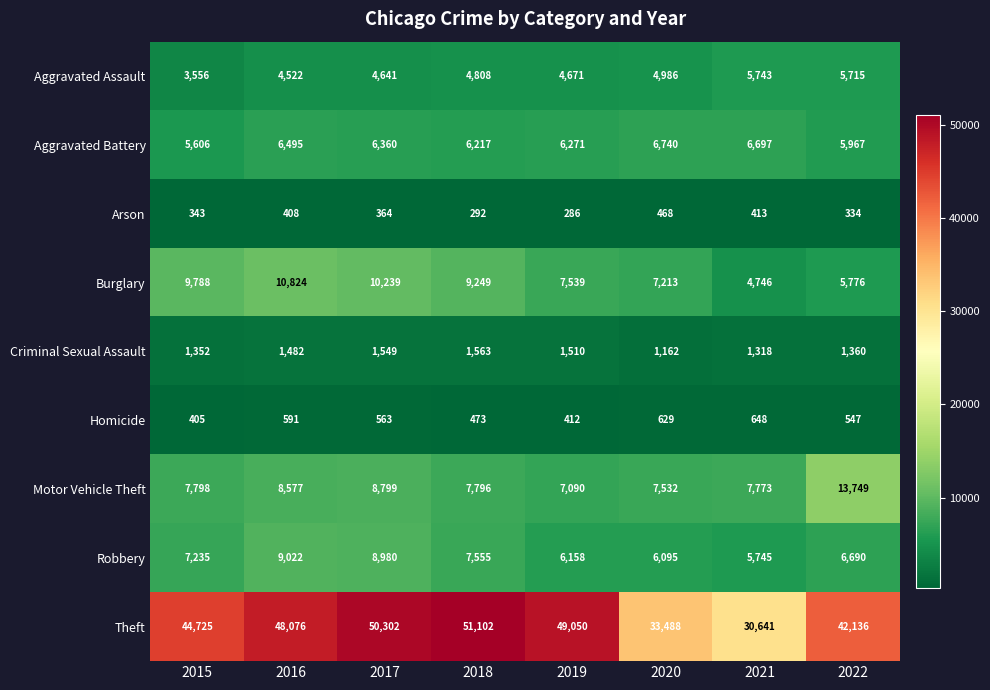

Rank the series at 2020 from lowest to highest value.

Arson, Homicide, Criminal Sexual Assault, Aggravated Assault, Robbery, Aggravated Battery, Burglary, Motor Vehicle Theft, Theft